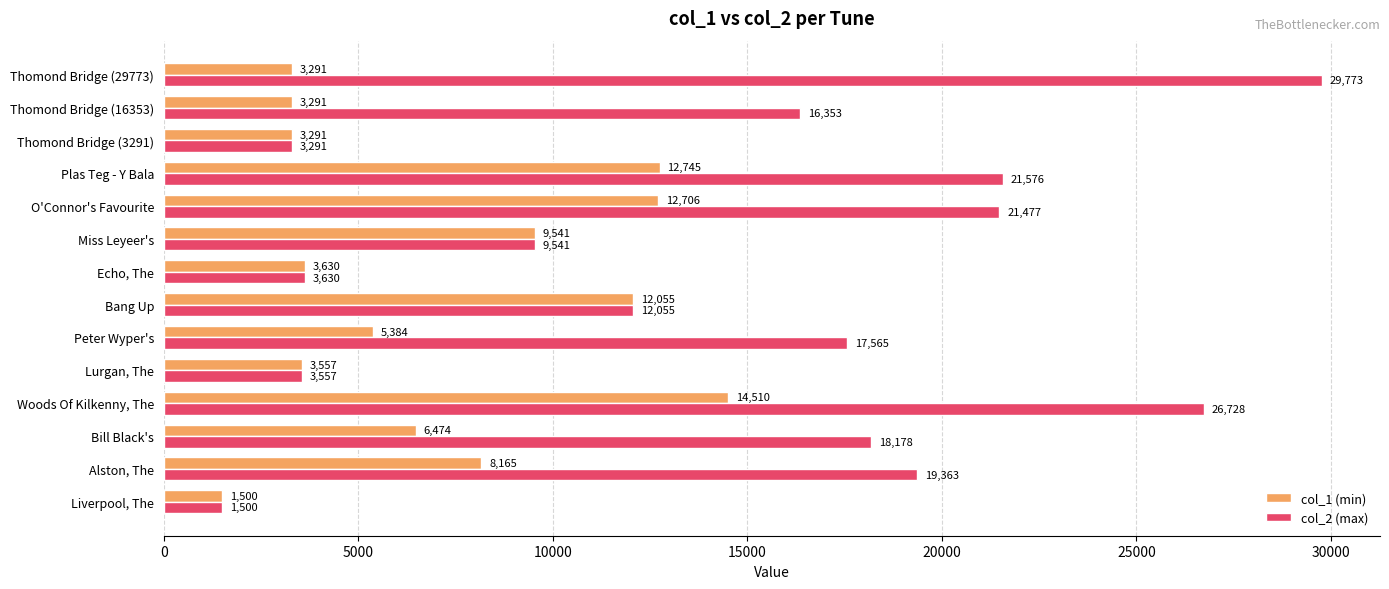

At which category is the sum across all series the highest?

Woods Of Kilkenny, The